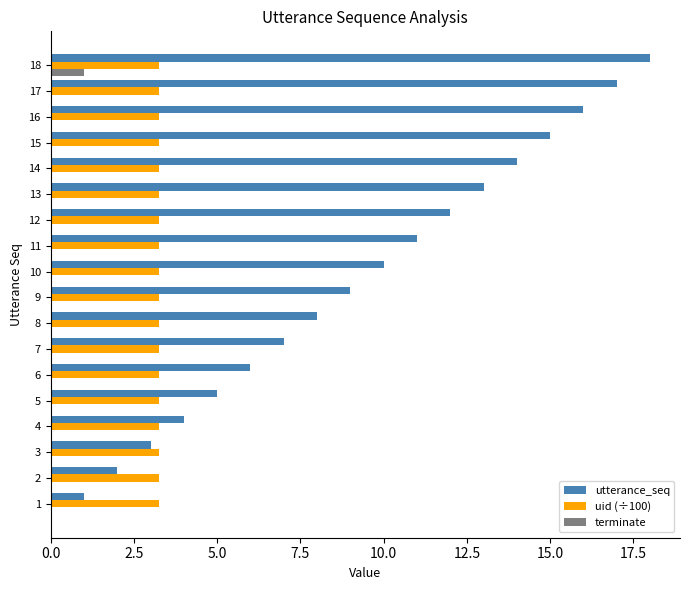

Which label corresponds to the largest value in the chart?

18